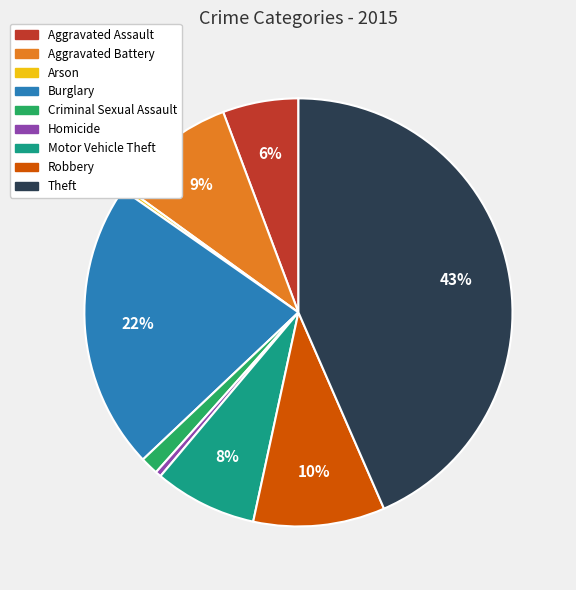

Which slice is the largest?

Theft